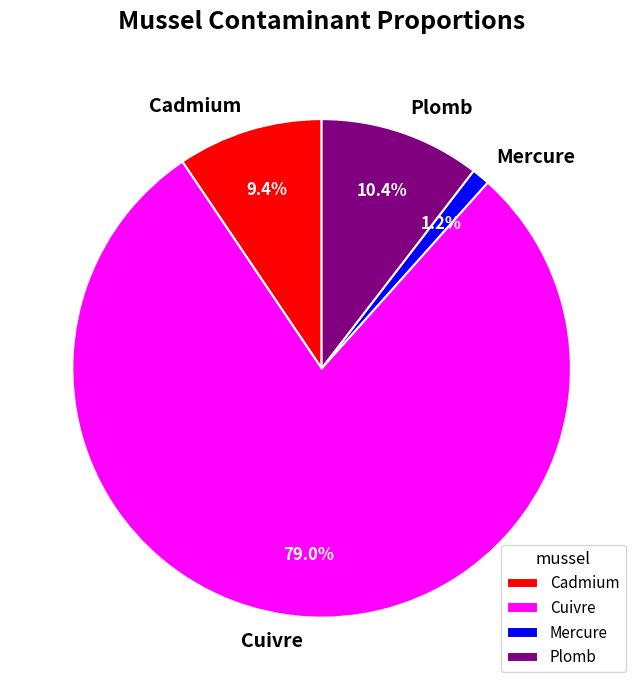

Count the number of slices in the pie.

4